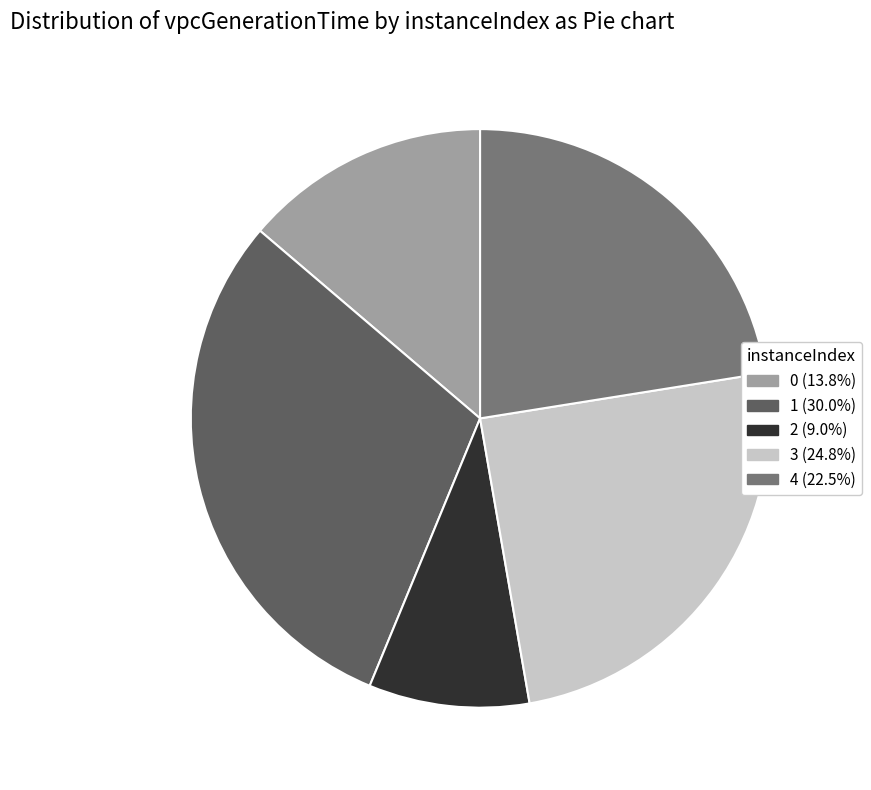

Rank the categories by value from highest to lowest.

1, 3, 4, 0, 2